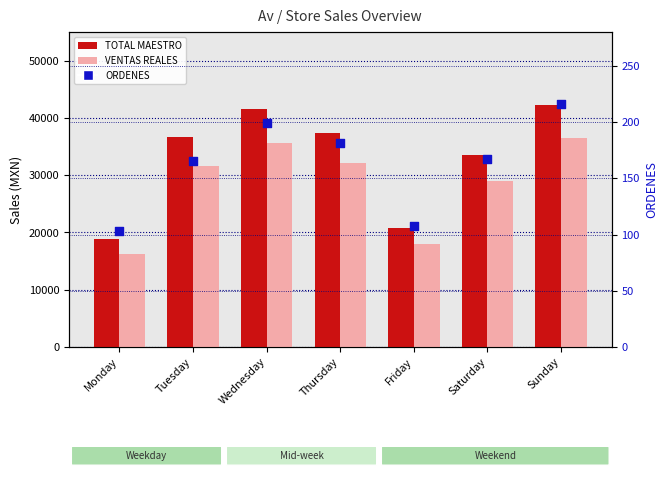

Which series reaches the maximum Y coordinate?

TOTAL MAESTRO